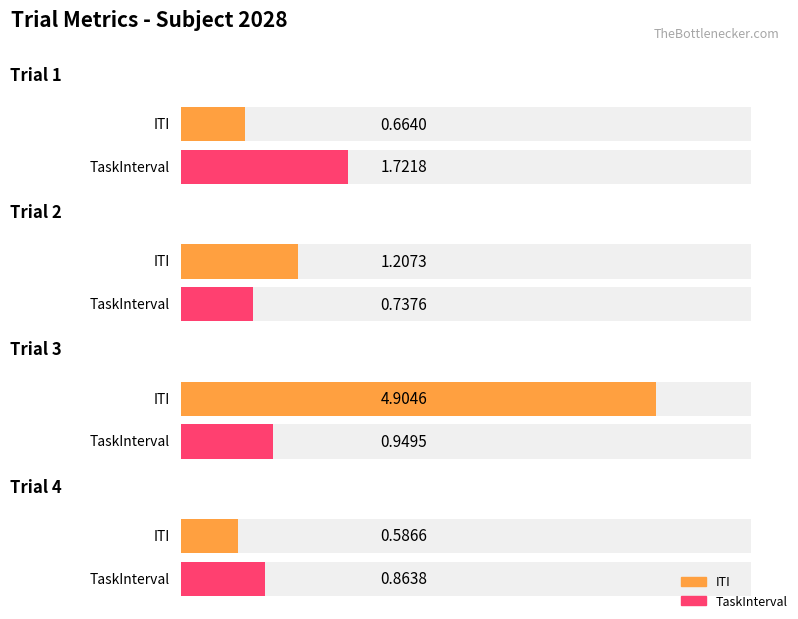

What is the total value across all series at Trial 1?

2.4